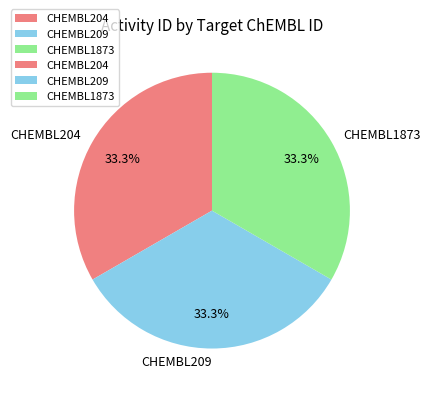

To the nearest percent, what percentage of the pie is CHEMBL204?

33%